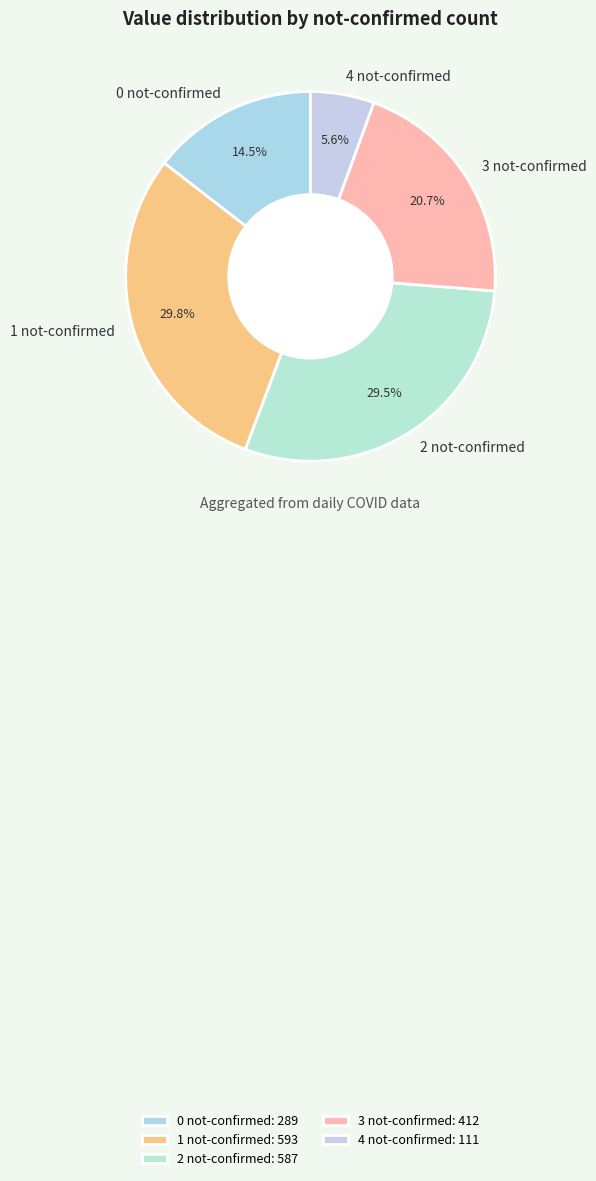

What is the ratio of the value at 3 not-confirmed to the value at 2 not-confirmed?

0.7